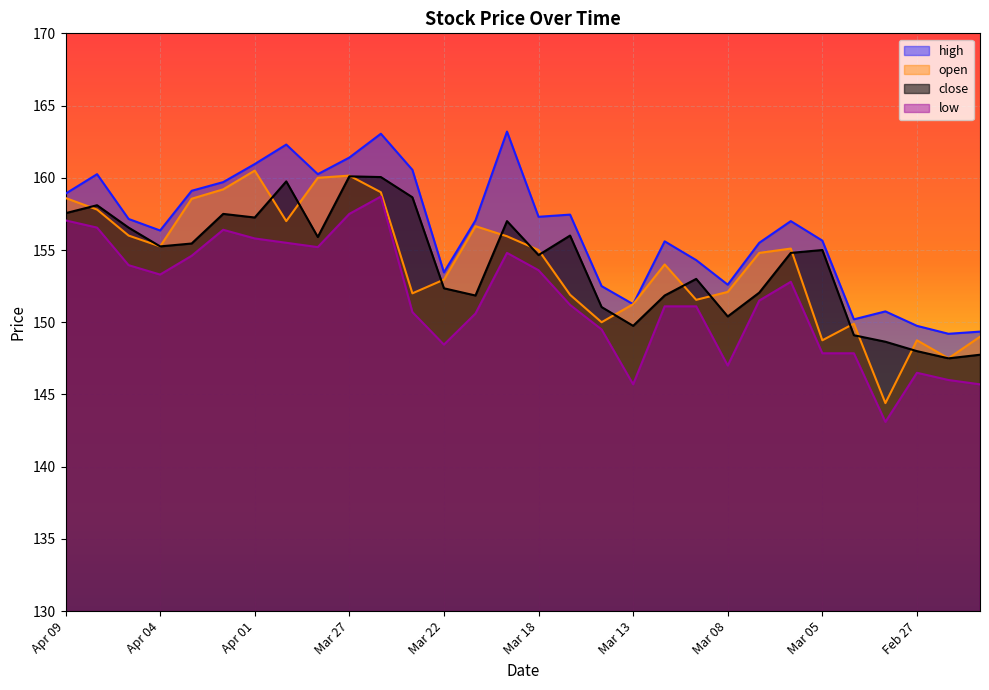

Reading left to right, transcribe all the data shown in this chart.

high: 158.9	160.2	157.2	156.3	159.1	159.7	160.9	162.3	160.2	161.4	163.1	160.6	153.4	157.1	163.2	157.3	157.4	152.5	151.2	155.6	154.3	152.6	155.5	157.0	155.7	150.2	150.8	149.8	149.2	149.3
open: 158.6	157.8	156.0	155.2	158.6	159.2	160.5	157.0	160.0	160.2	159.0	152.0	152.9	156.7	155.9	155.0	151.9	150.0	151.2	154.0	151.6	152.1	154.8	155.1	148.8	149.9	144.4	148.8	147.5	149.0
close: 157.6	158.1	156.6	155.2	155.4	157.5	157.2	159.8	155.9	160.1	160.1	158.7	152.3	151.8	157.0	154.7	156.0	151.1	149.8	151.8	153.0	150.4	152.1	154.8	155.0	149.1	148.7	148.0	147.5	147.8
low: 157.1	156.6	153.9	153.3	154.6	156.4	155.8	155.5	155.2	157.5	158.7	150.7	148.4	150.6	154.8	153.6	151.2	149.5	145.7	151.1	151.1	147.0	151.5	152.8	147.8	147.8	143.1	146.5	146.0	145.7